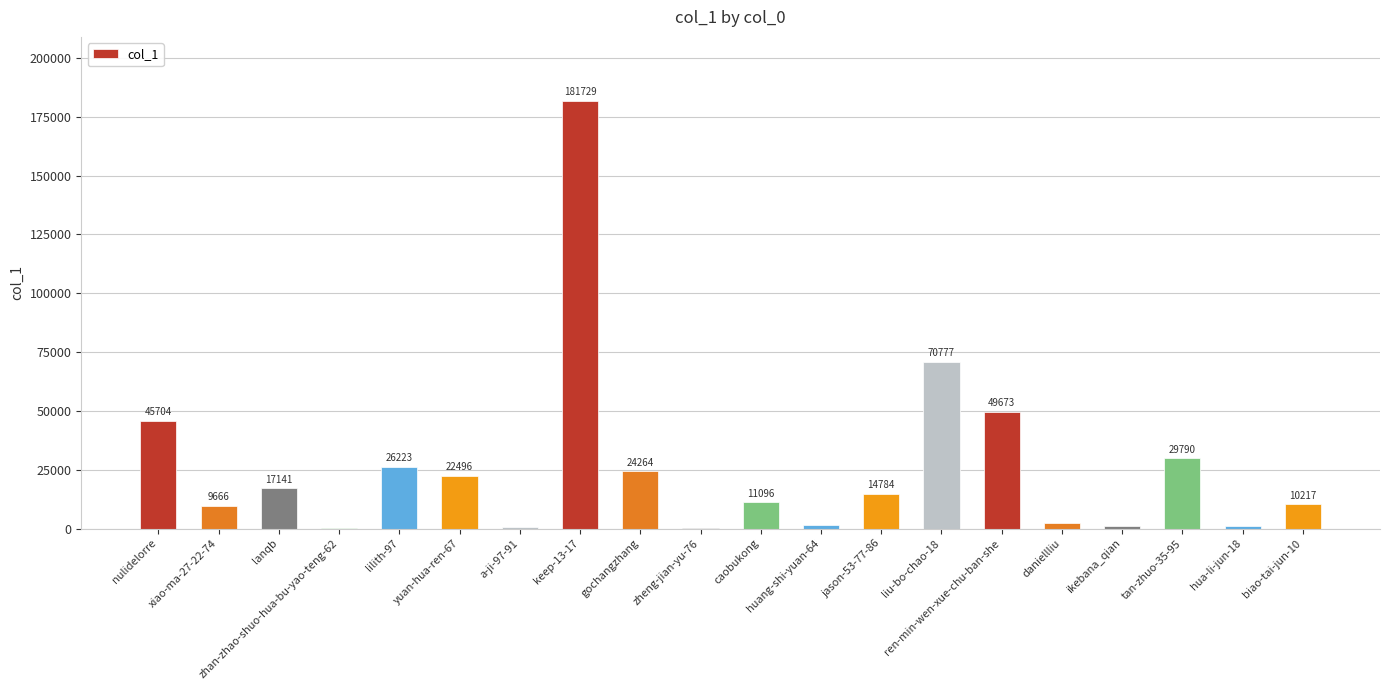

Which category has the highest value across all series?

keep-13-17